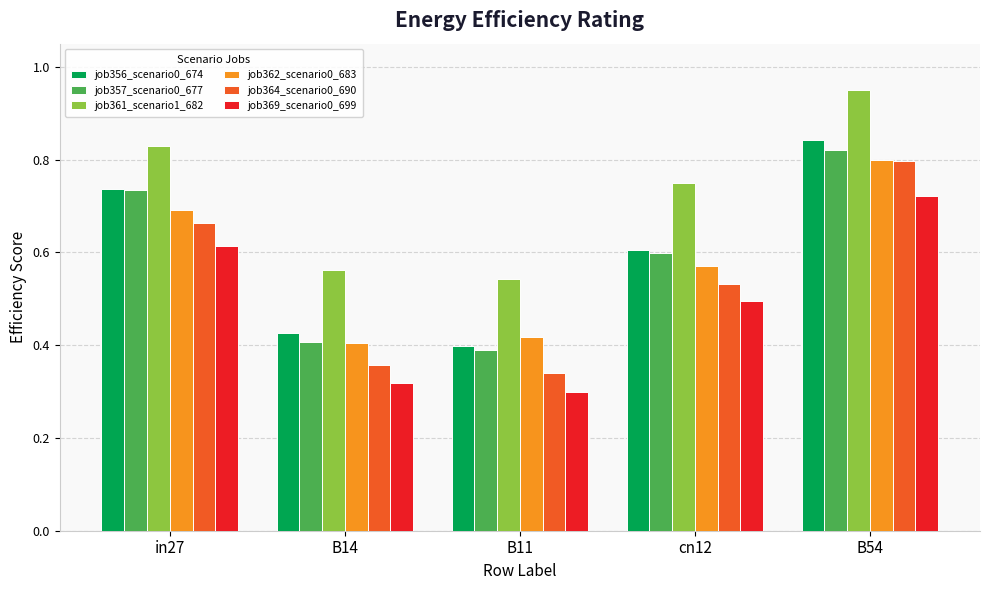

How many job362_scenario0_683 values are between 0 and 1?

5